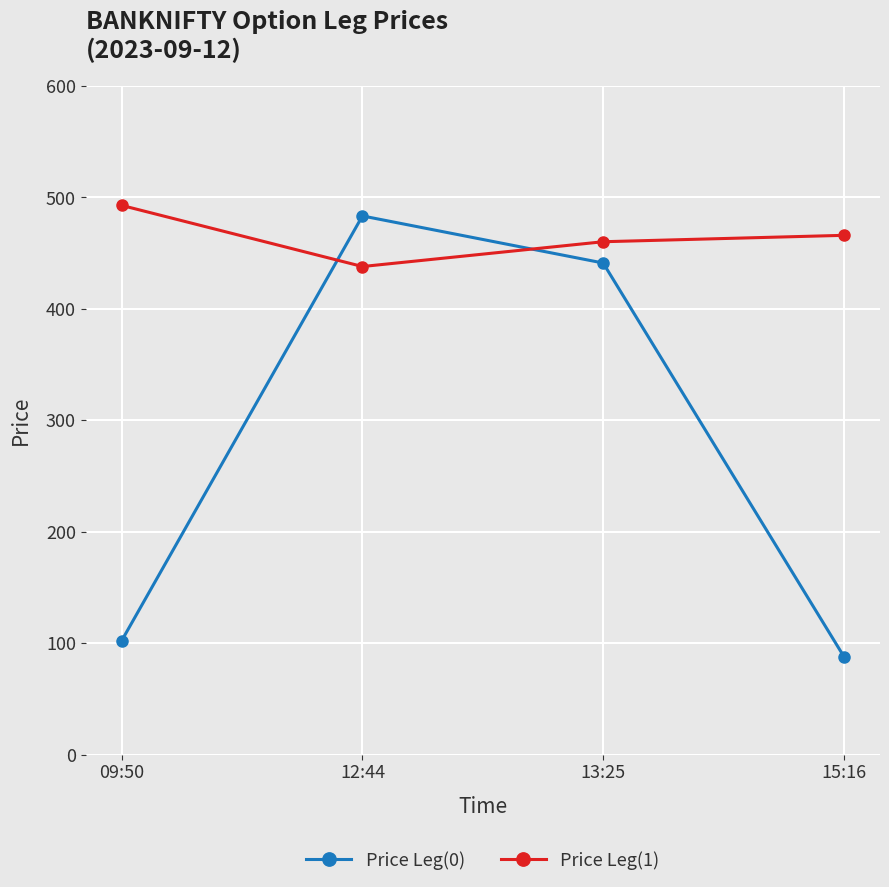

Which series ends up on top after the final intersection of Price Leg(1) and Price Leg(0)?

Price Leg(1)